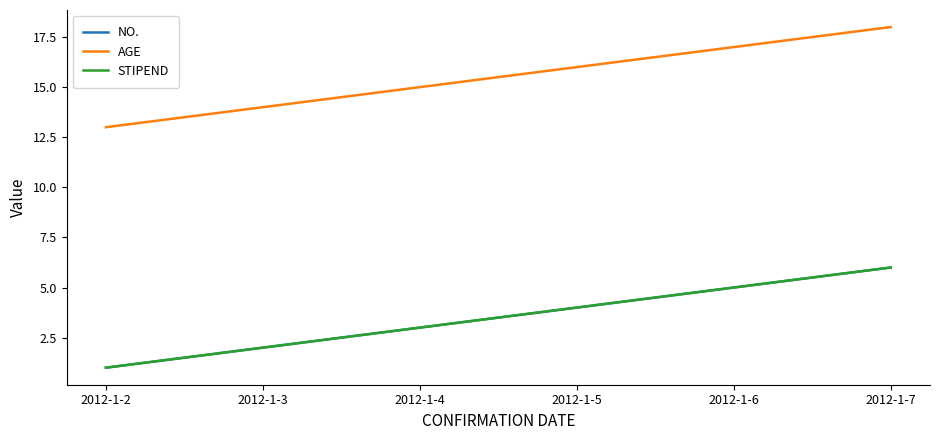

True or false: AGE and STIPEND intersect in this chart.

False